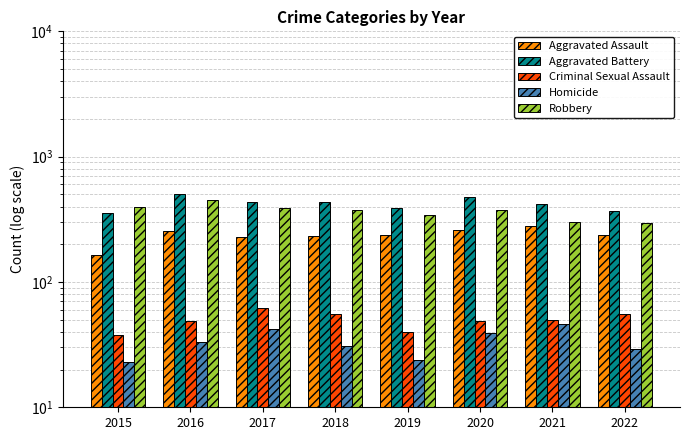

The Robbery series shows 635 at 2020. True or false?

False